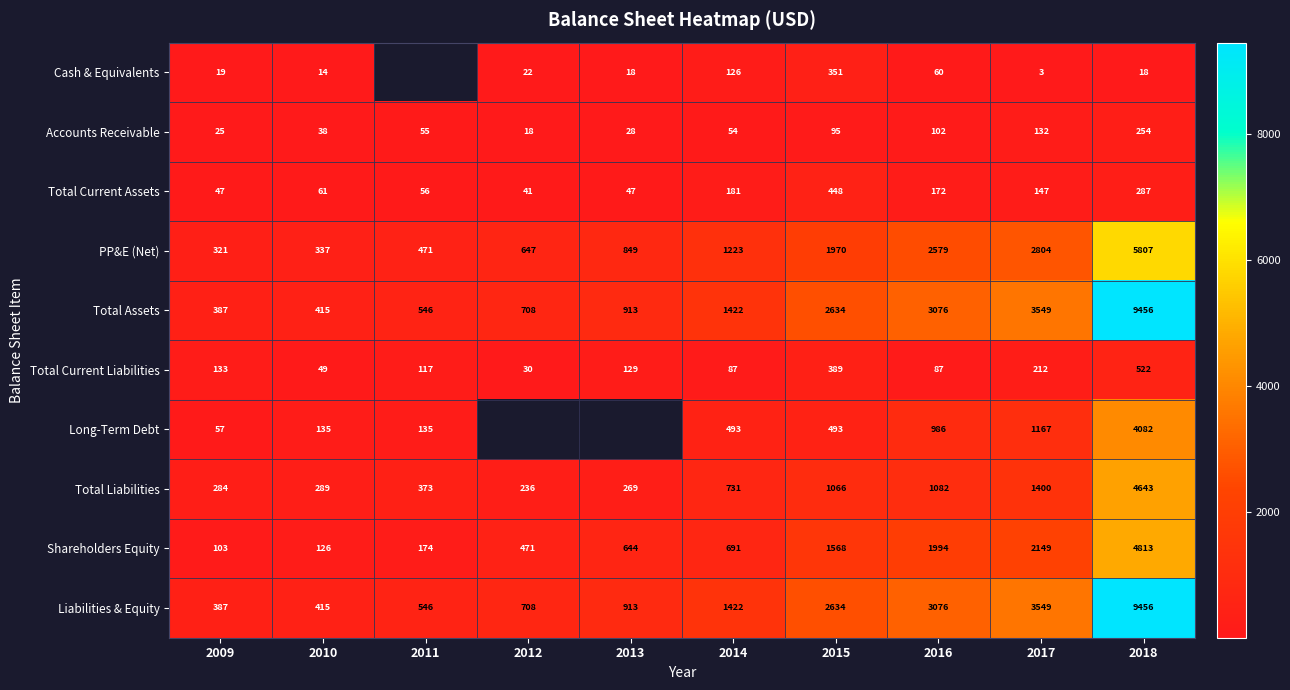

Is the value of PP&E (Net) at 2012 greater than the value of Total Assets at 2013?

No